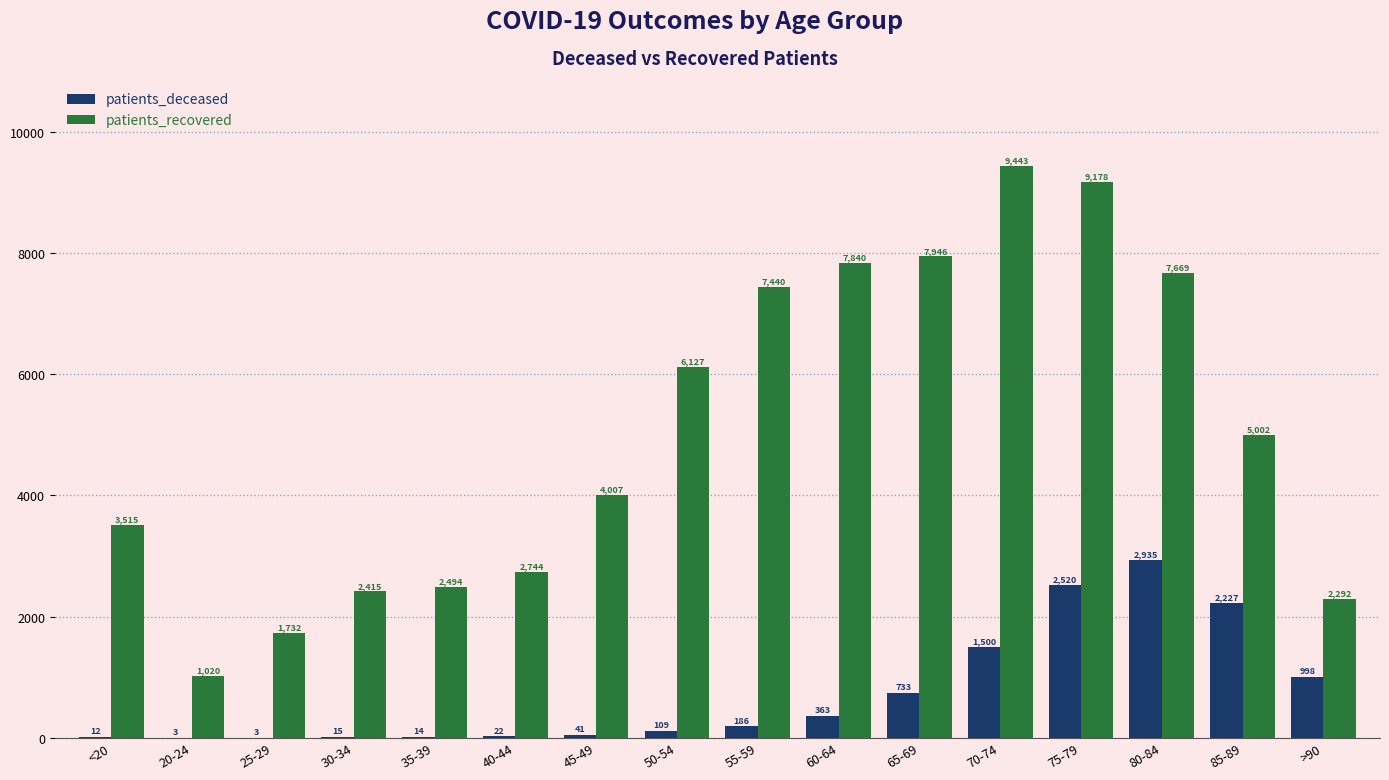

Between <20 and 50-54, which series saw the biggest shift?

patients_recovered